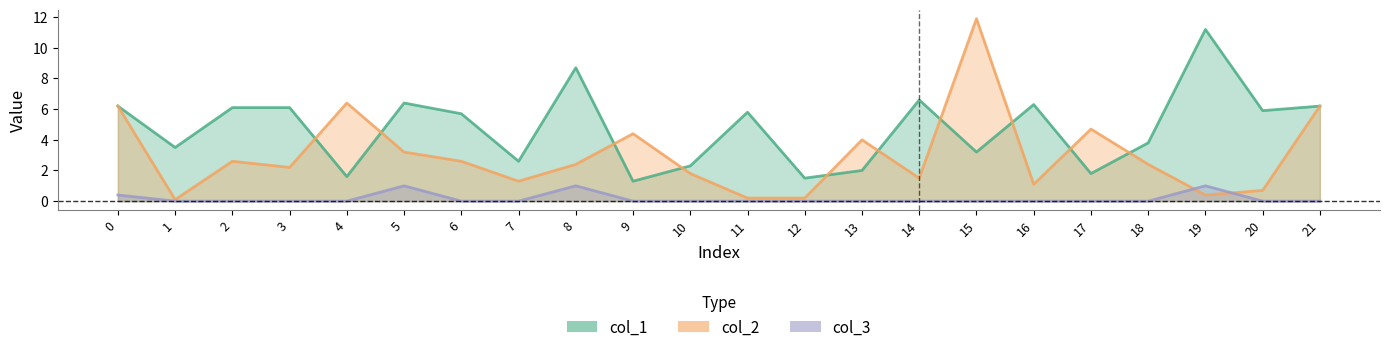

Which label corresponds to the largest value in the chart?

15